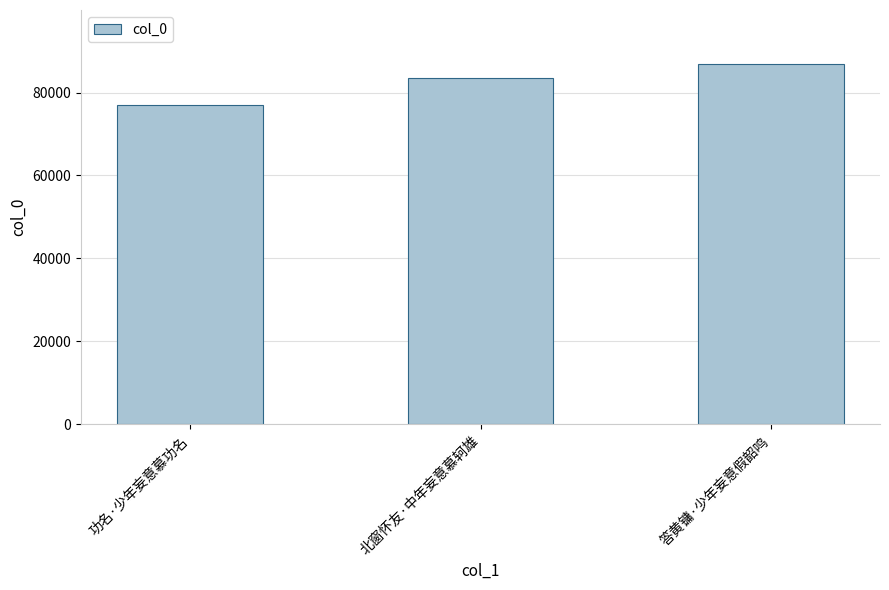

Rank the categories by value from lowest to highest.

功名·少年妄意慕功名, 北窗怀友·中年妄意慕轲雄, 答黄镛·少年妄意假韶鸣